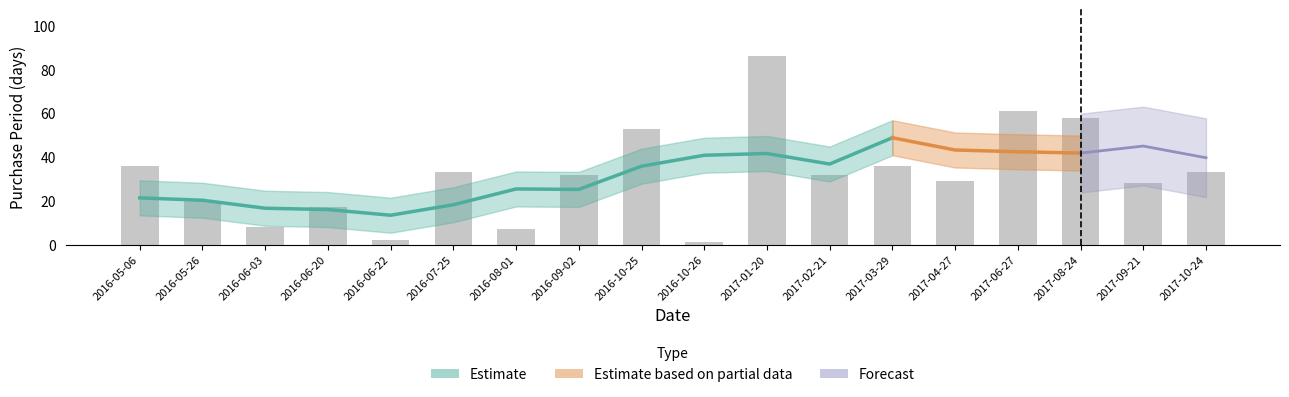

What is the label of the 2nd bar from the left?

2016-05-26